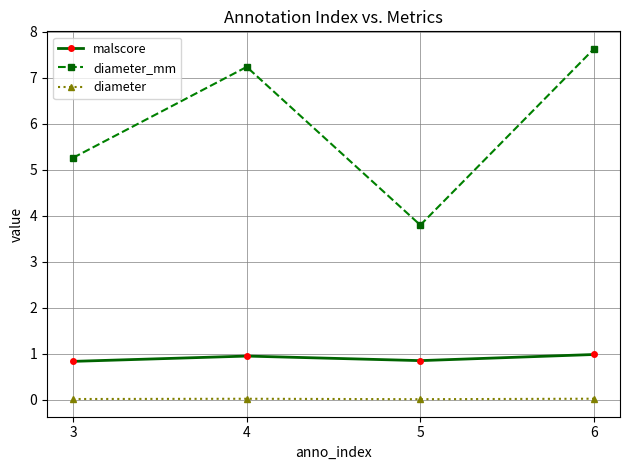

What is the sum of the diameter_mm values at 3 and 5?

9.1